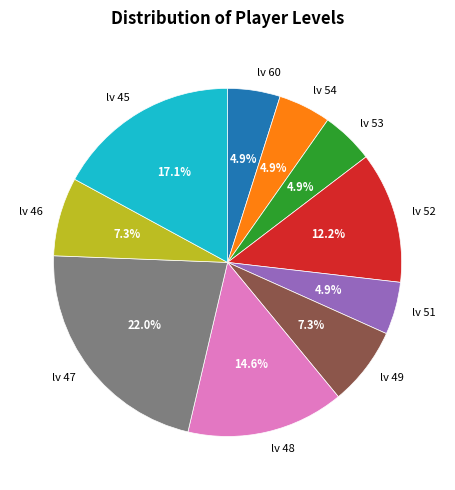

Combined, do lv 54 and lv 52 account for over 50%?

No